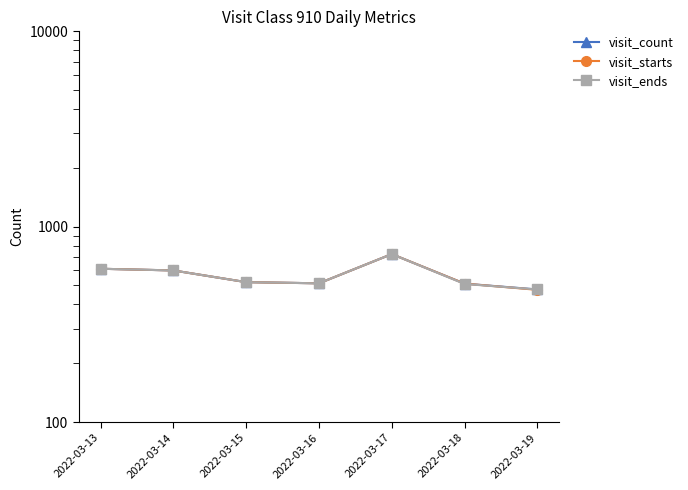

At which category does visit_starts reach its first local peak?

2022-03-17